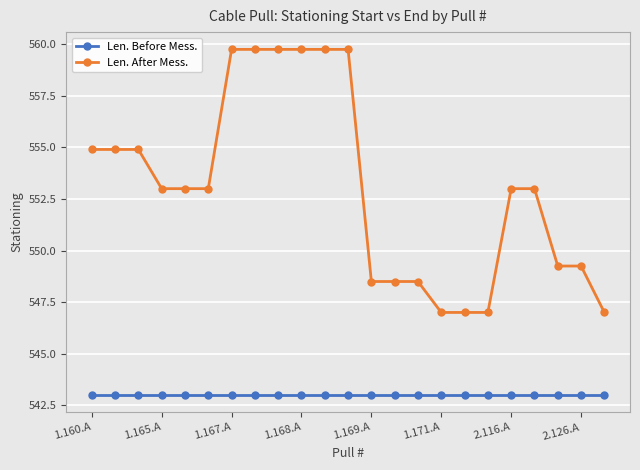

List the series in order of their overall mean, highest first.

Len. After Mess., Len. Before Mess.